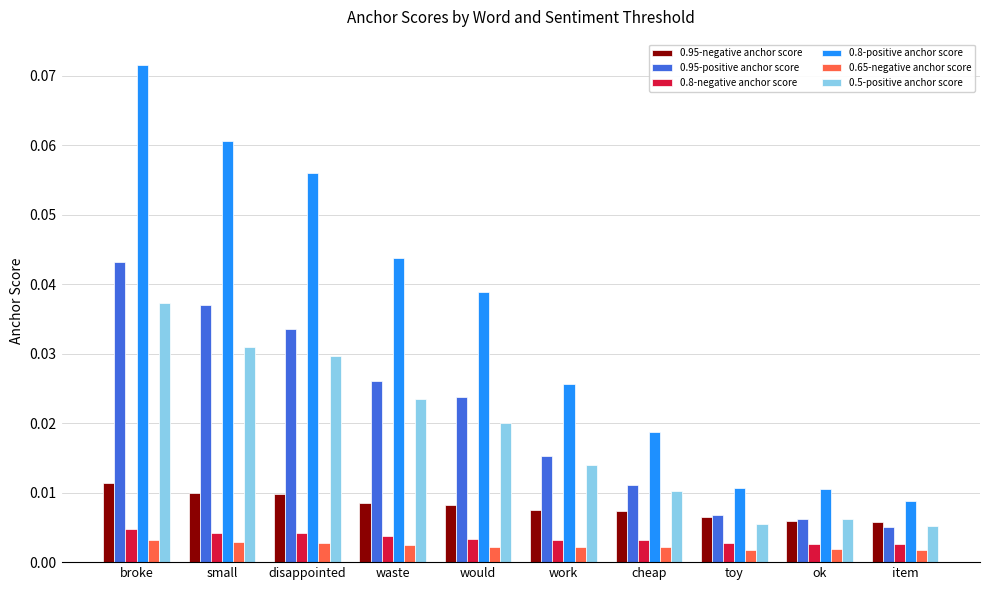

How many groups of bars are there?

10